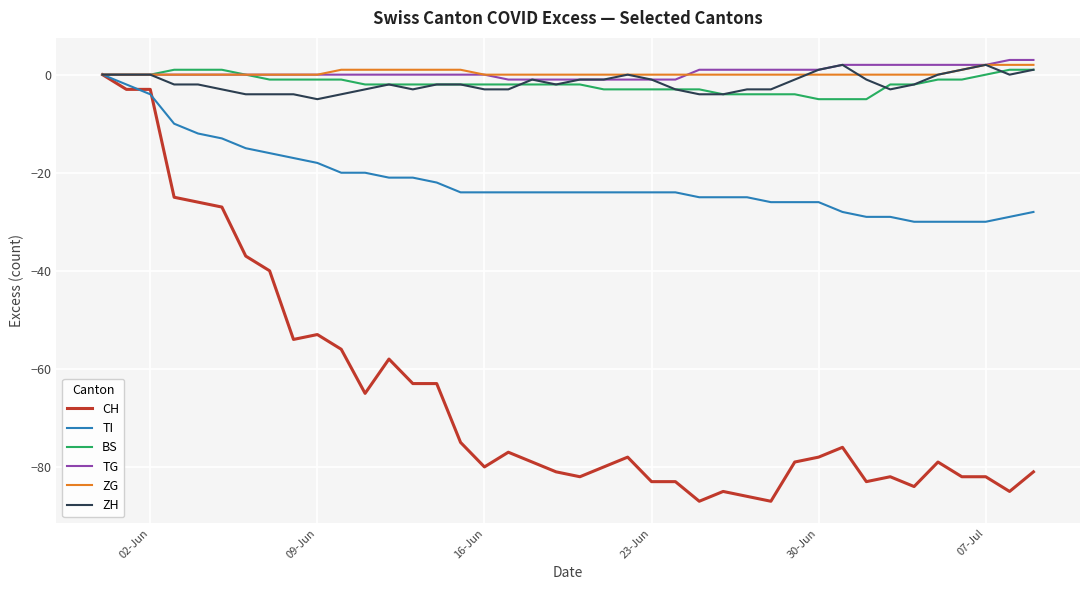

What is the maximum value shown in the chart?

3